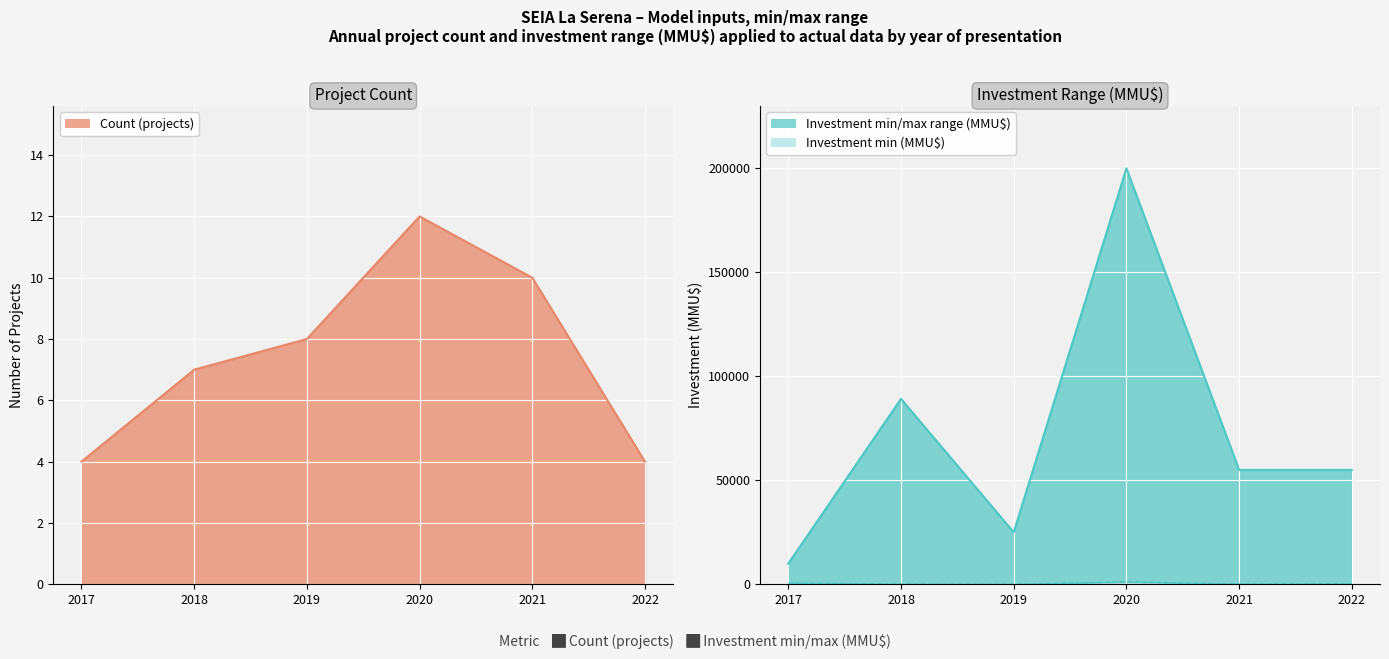

Rank the categories by Investment max (MMU$) value from lowest to highest.

2017, 2019, 2021, 2022, 2018, 2020